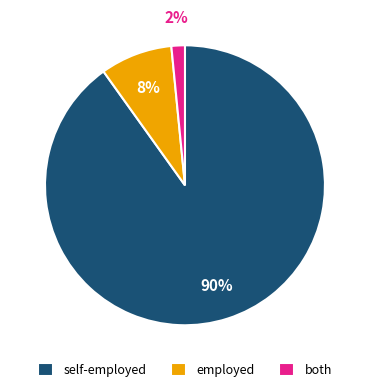

The employed slice represents 8% of the pie. True or false?

True